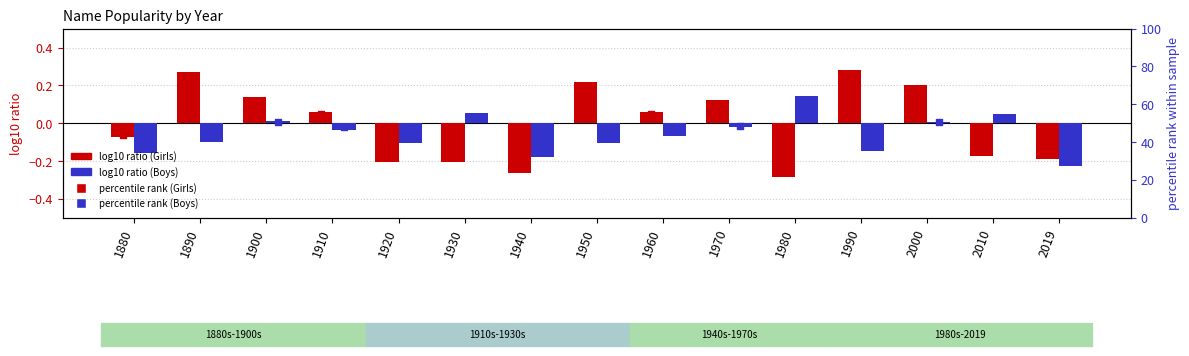

At which category is the sum across all series the highest?

2000